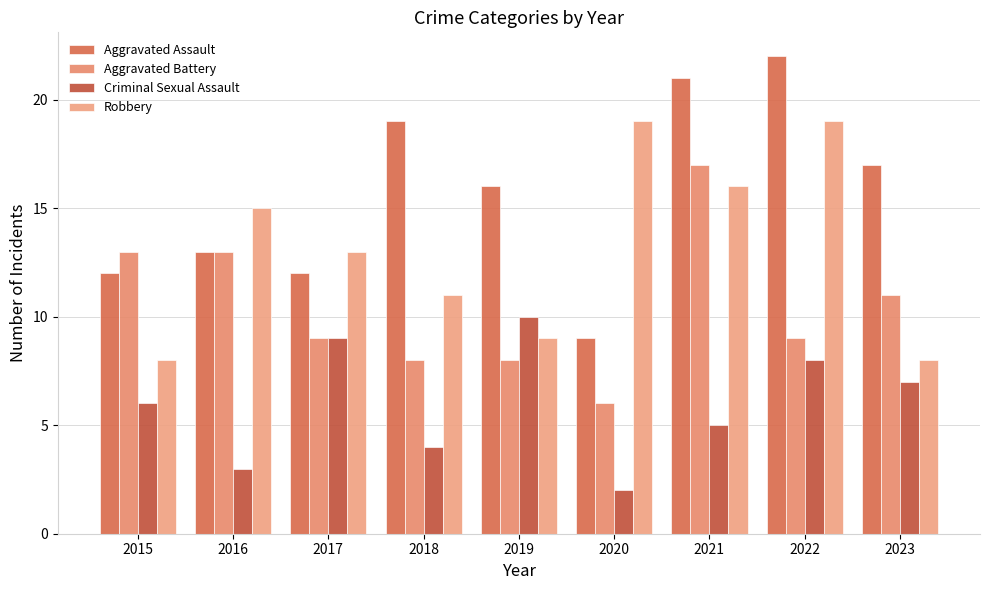

Does the chart contain stacked bars?

No